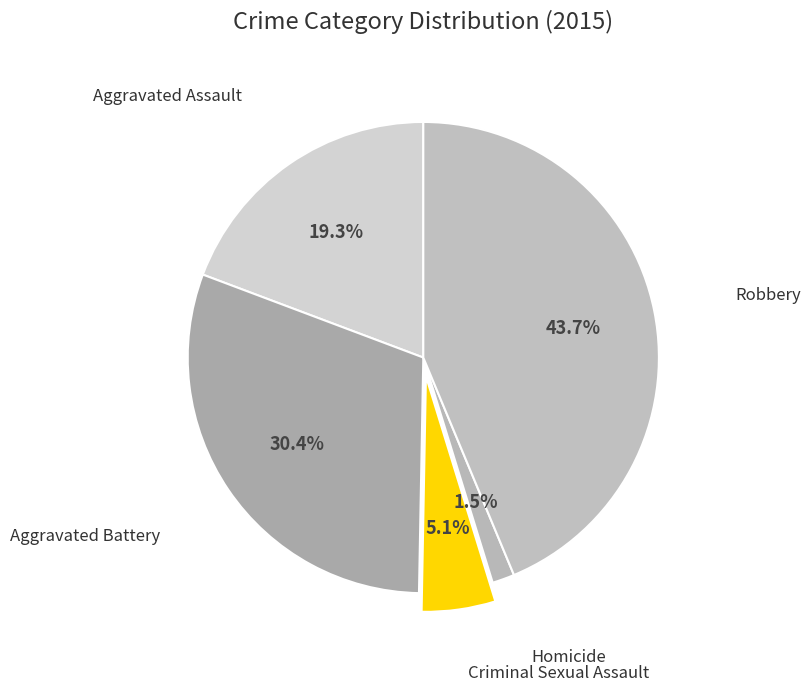

How many slices are in this pie chart?

5